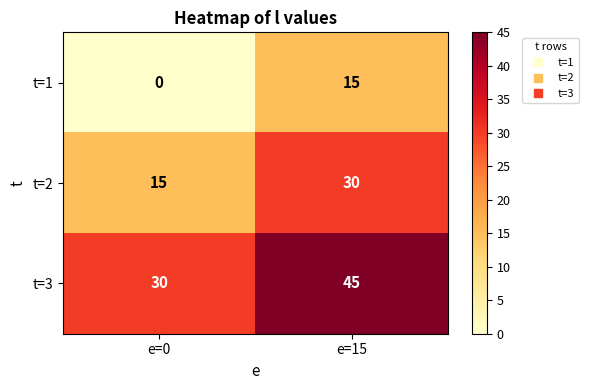

What is the spread (max minus min) of values at e=15?

30